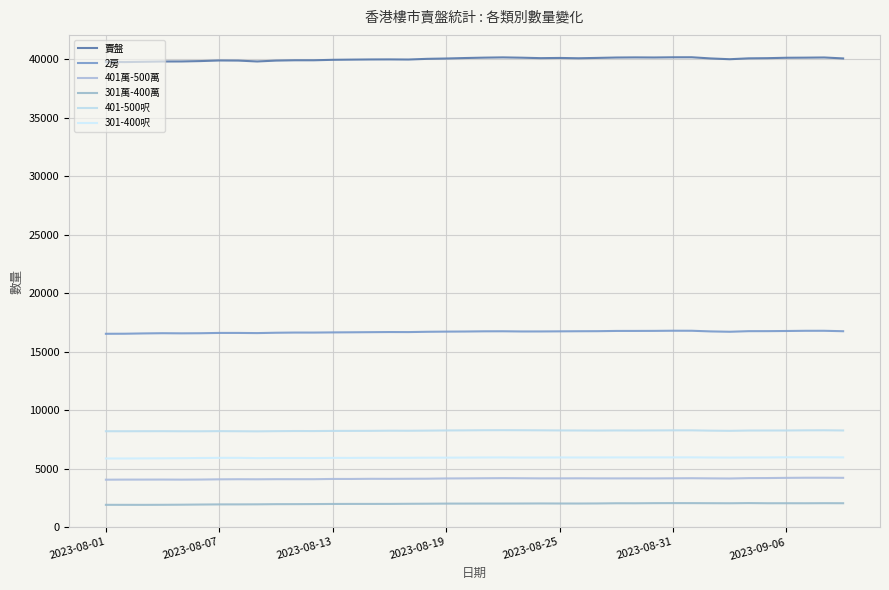

Where is the first local maximum for 401萬-500萬?

2023-08-19